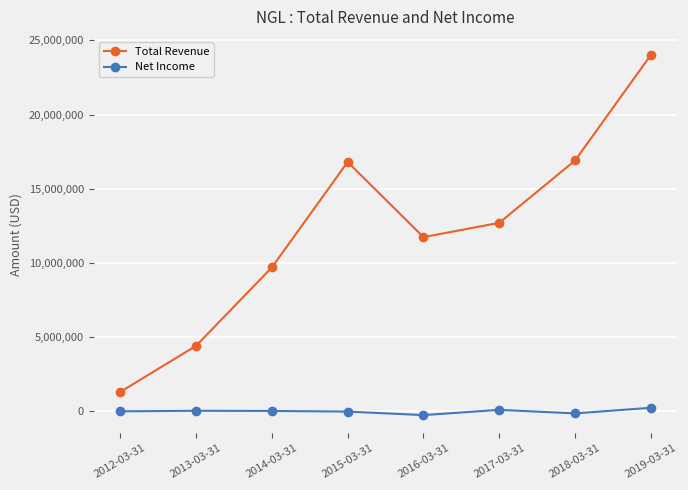

True or false: Net Income and Total Revenue intersect in this chart.

False